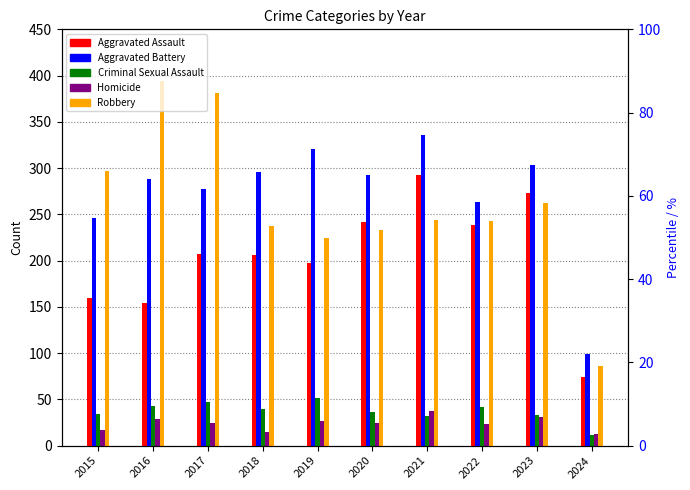

Reading left to right, list all the values displayed in this chart.

Aggravated Assault: 160	154	207	206	197	242	292	239	273	74
Aggravated Battery: 246	288	277	296	321	293	336	263	303	99
Criminal Sexual Assault: 34	43	47	40	51	36	32	42	33	11
Homicide: 17	29	24	15	27	24	37	23	31	13
Robbery: 297	394	381	237	224	233	244	243	262	86